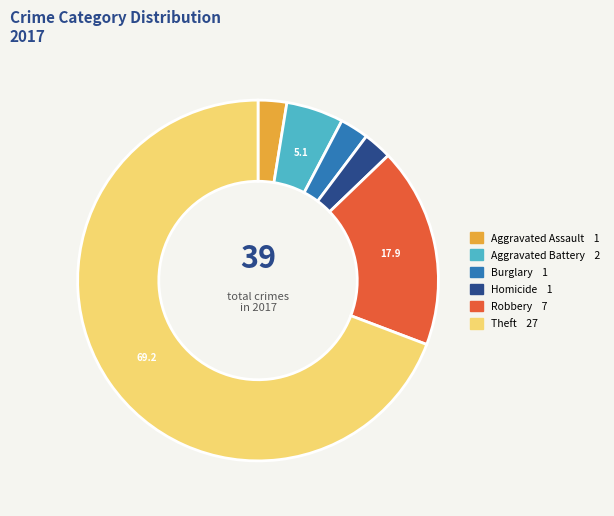

Is there a majority slice in this chart?

Yes